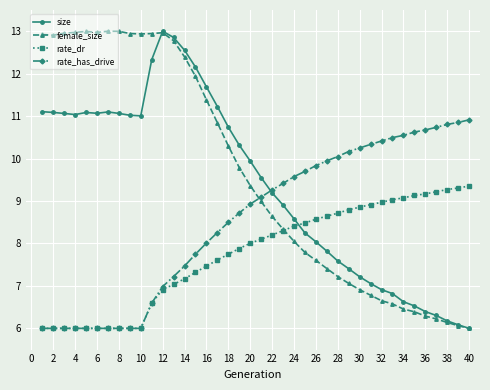

After their last crossing, which series has the higher values: size or rate_dr?

rate_dr